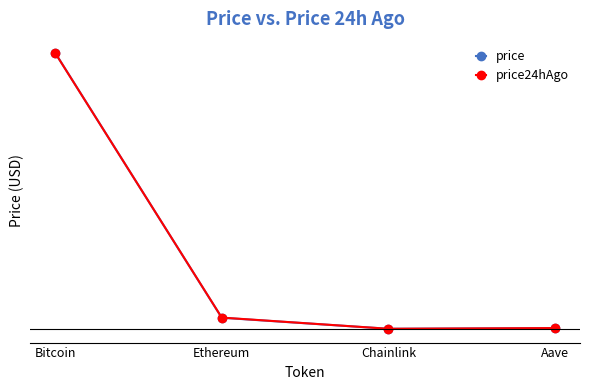

Reading right to left, list all the values displayed in this chart.

price: Aave=311.3	Chainlink=24.7	Ethereum=4663.4	Bitcoin=116013.0
price24hAgo: Aave=318.8	Chainlink=25.5	Ethereum=4724.8	Bitcoin=115937.0